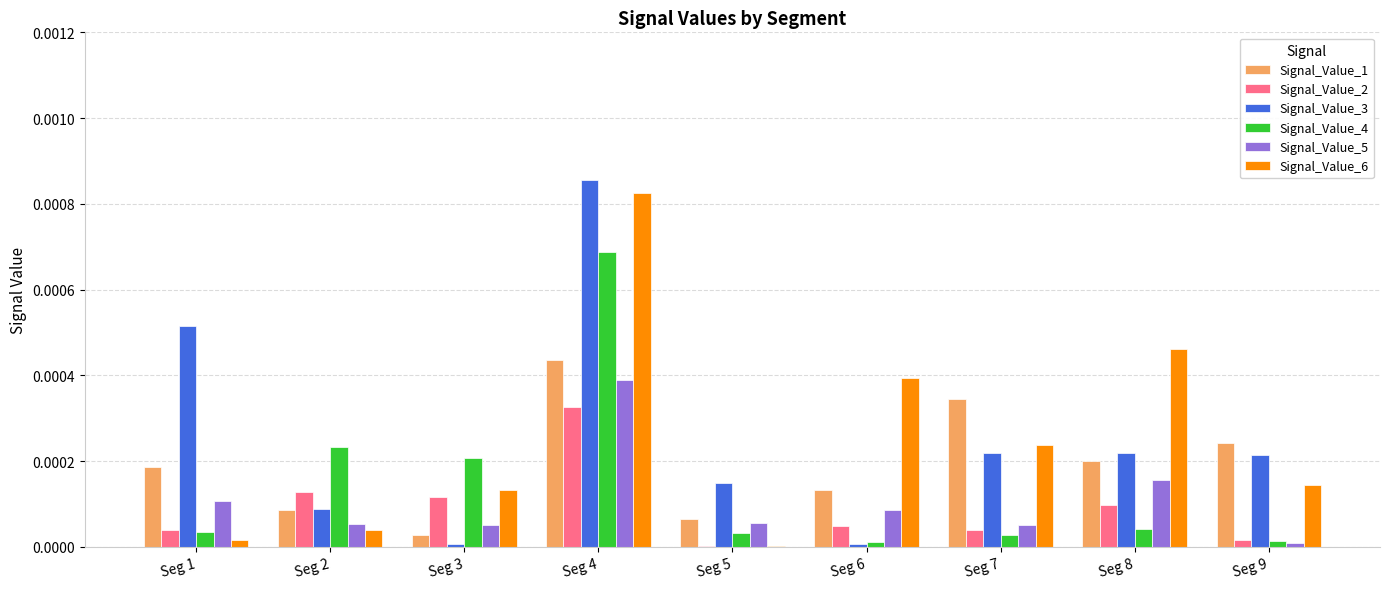

Is the value of Signal_Value_6 at Seg 7 greater than the value of Signal_Value_2 at Seg 8?

Yes